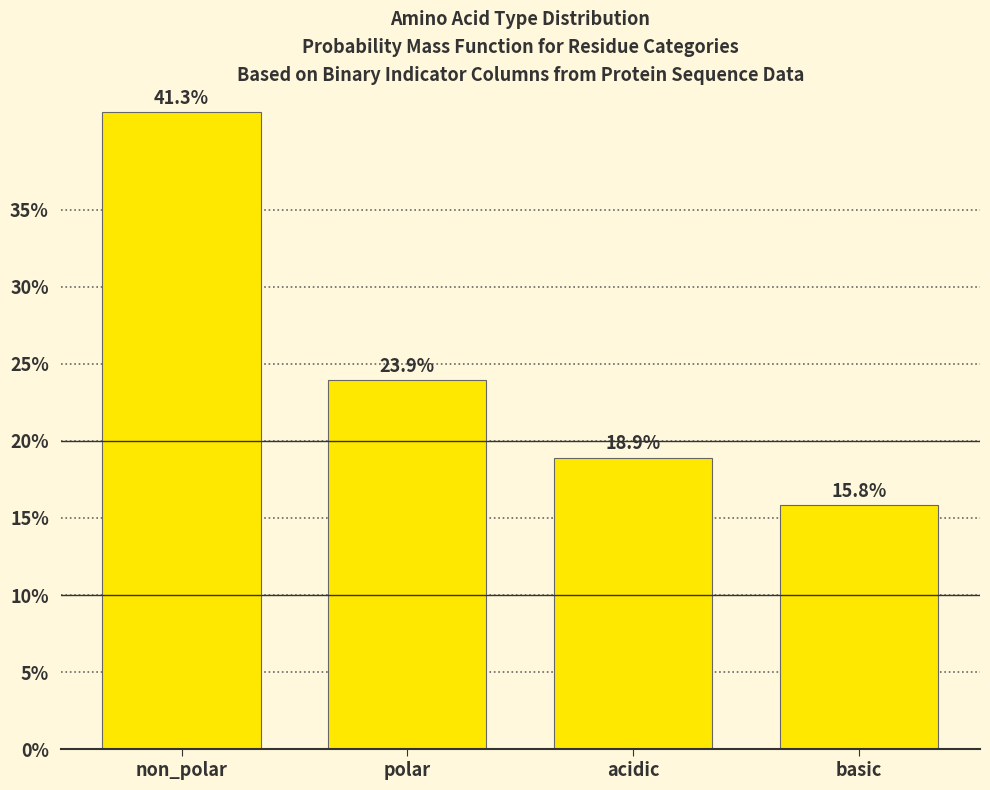

Reading left to right, transcribe all the data shown in this chart.

41.3	23.9	18.9	15.8